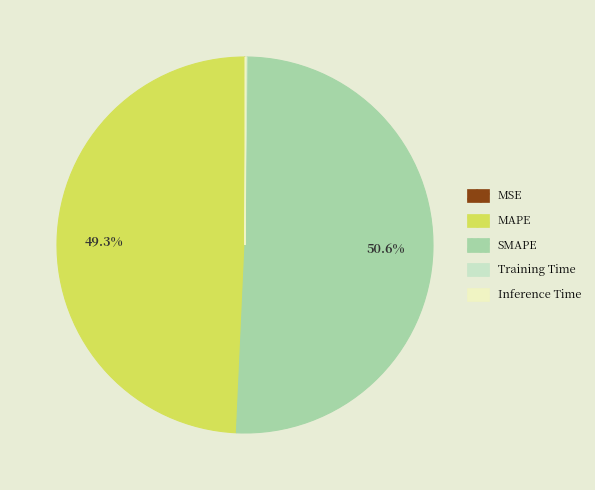

Which category has the biggest portion of the pie?

SMAPE